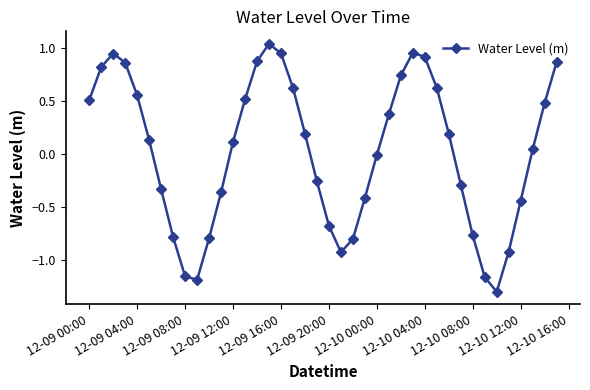

How many categories are shown in the chart?

40